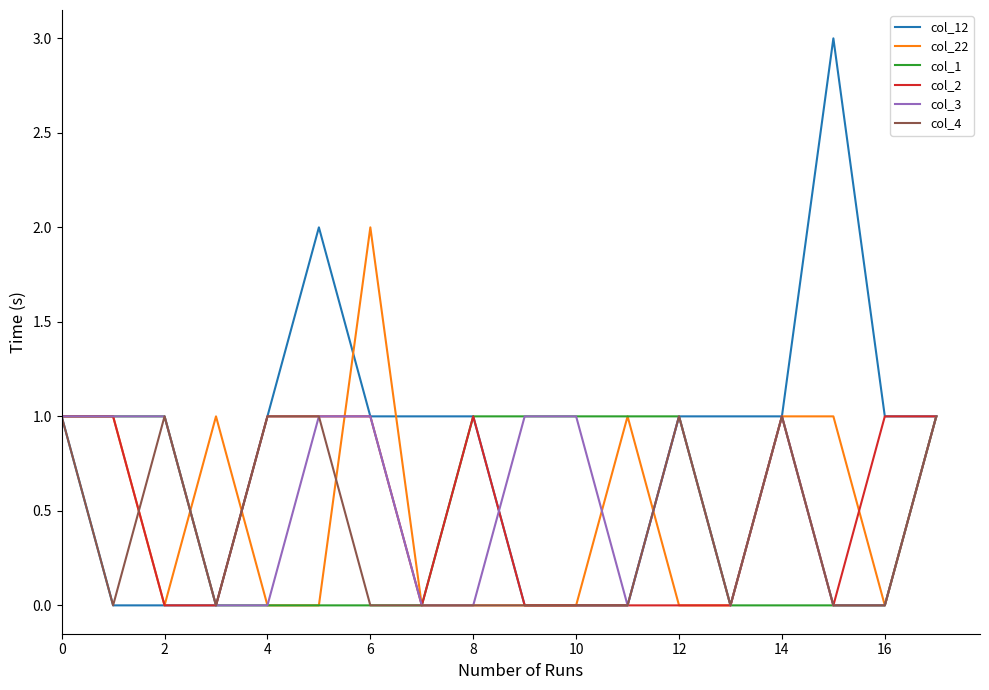

What is the maximum value shown in the chart?

3